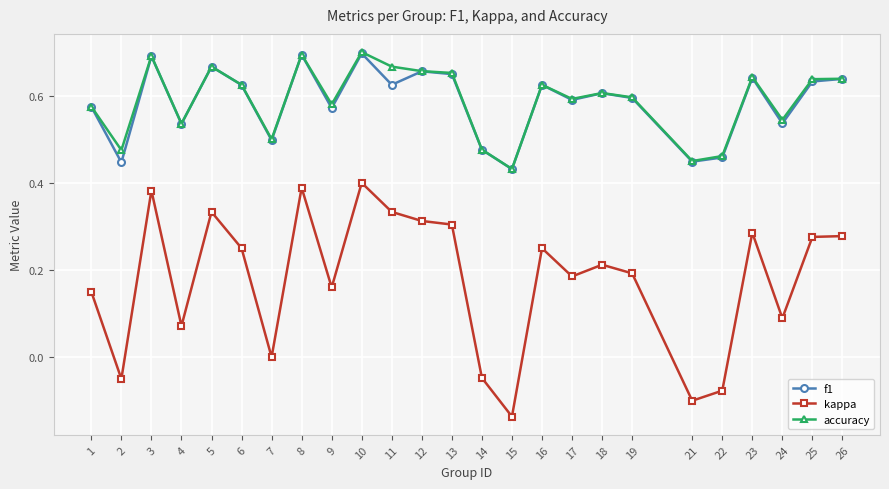

Which series has the widest spread of values?

kappa